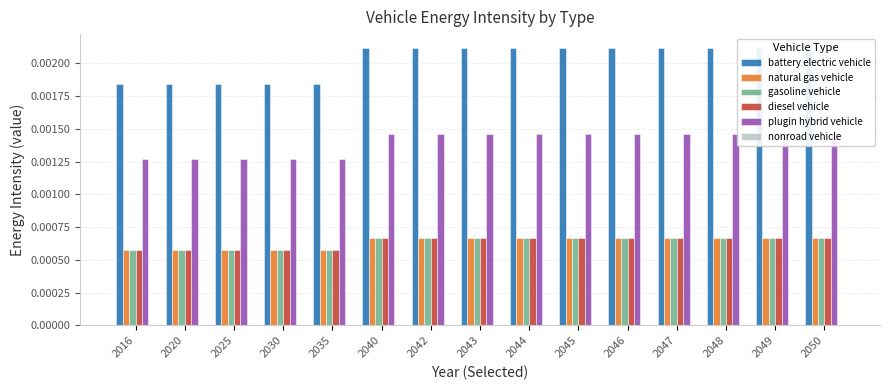

What are all the series names shown in the legend?

battery electric vehicle, natural gas vehicle, gasoline vehicle, diesel vehicle, plugin hybrid vehicle, nonroad vehicle